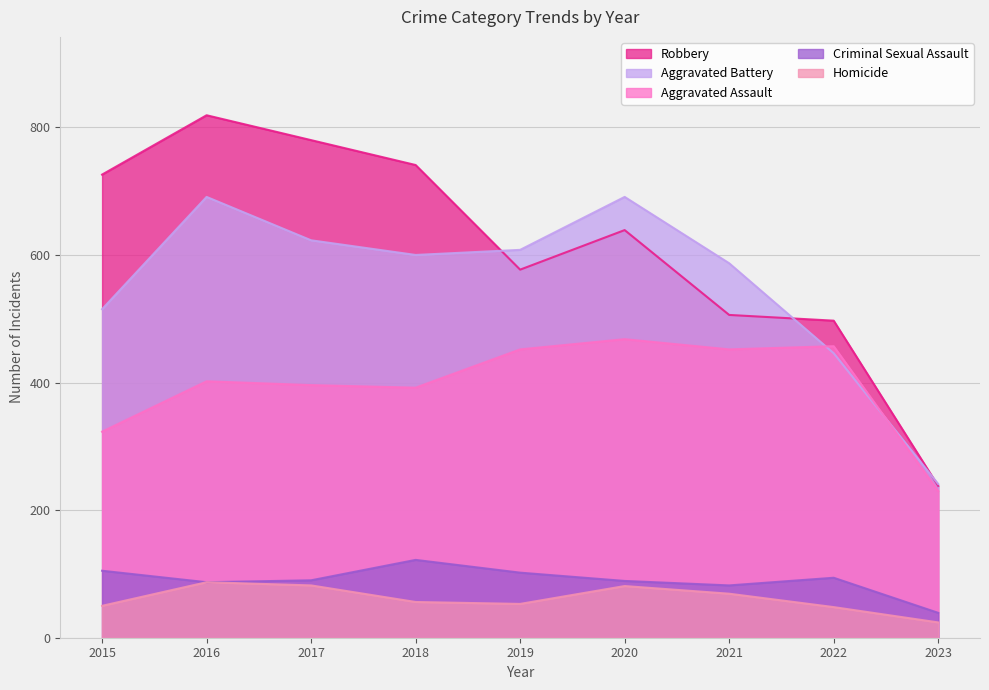

At which label is Criminal Sexual Assault closest to 80?

2021